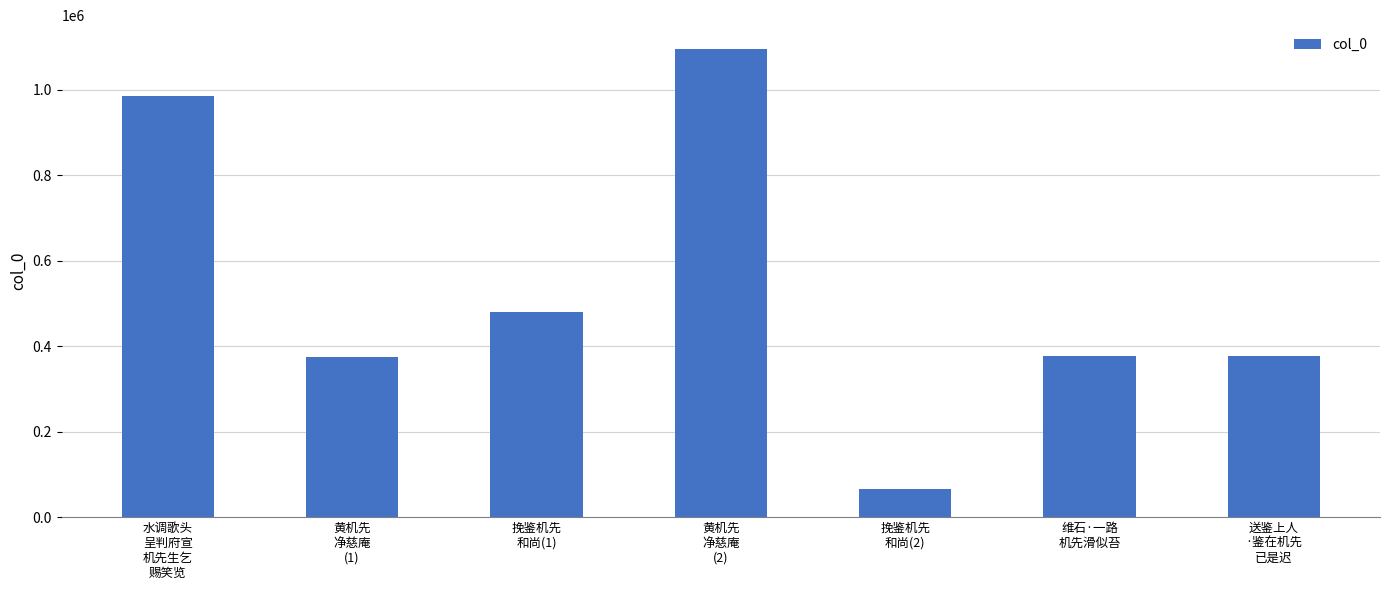

What is the label of the 6th bar from the left?

维石·一路
机先滑似苔